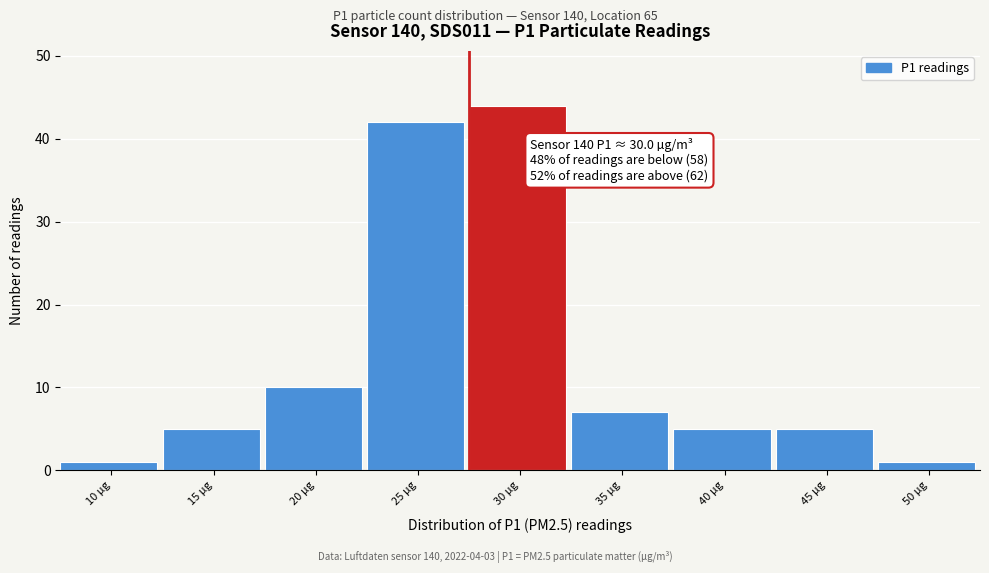

Reading left to right, transcribe all the data shown in this chart.

10 µg=1	15 µg=5	20 µg=10	25 µg=42	30 µg=44	35 µg=7	40 µg=5	45 µg=5	50 µg=1